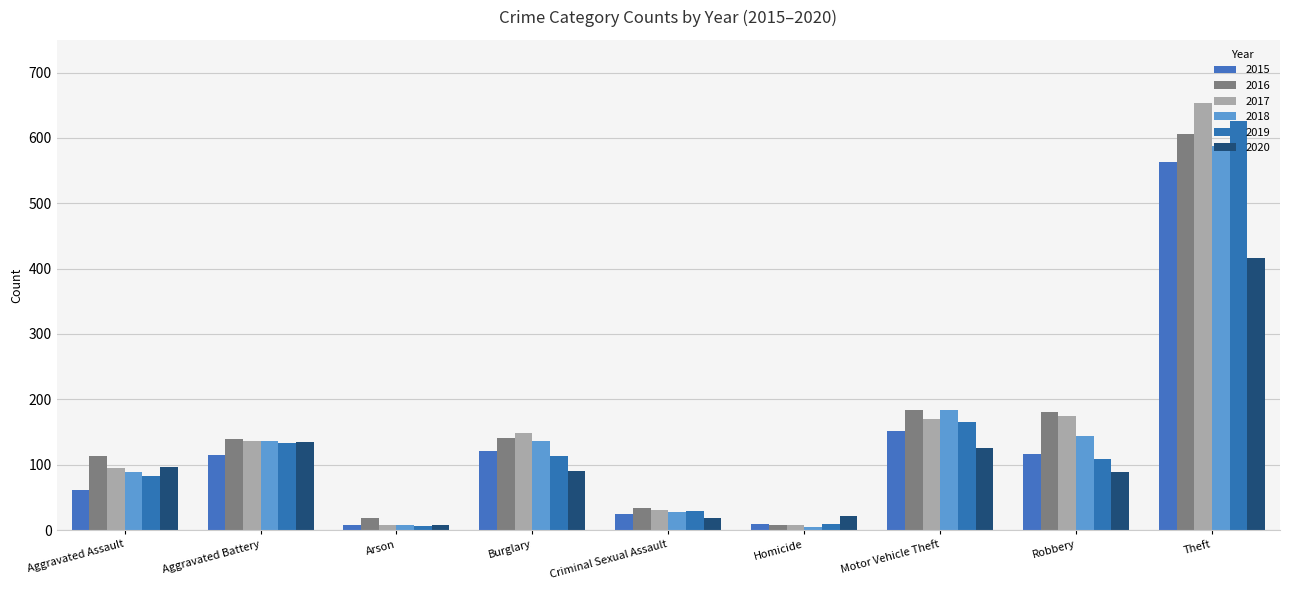

What is the label of the 8th bar from the right?

Aggravated Battery